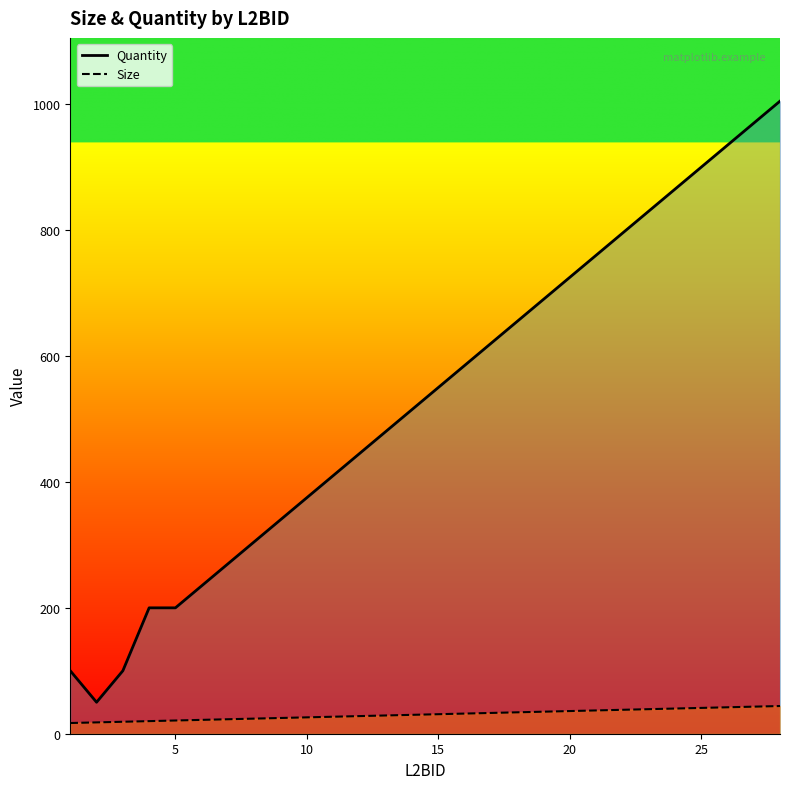

What is the value of the Size point at the 22nd from the left?

38